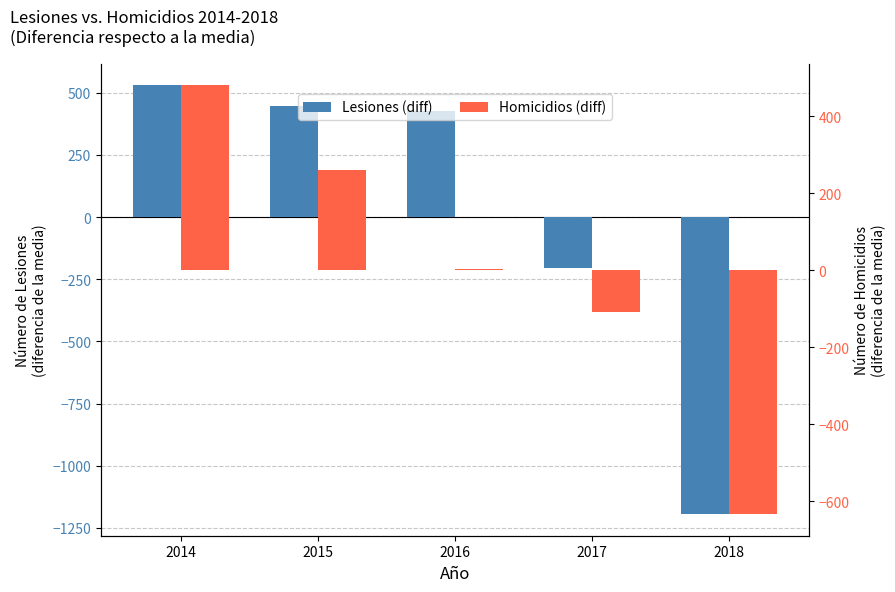

Where does the Homicidios (diff) series first go above 2?

2014